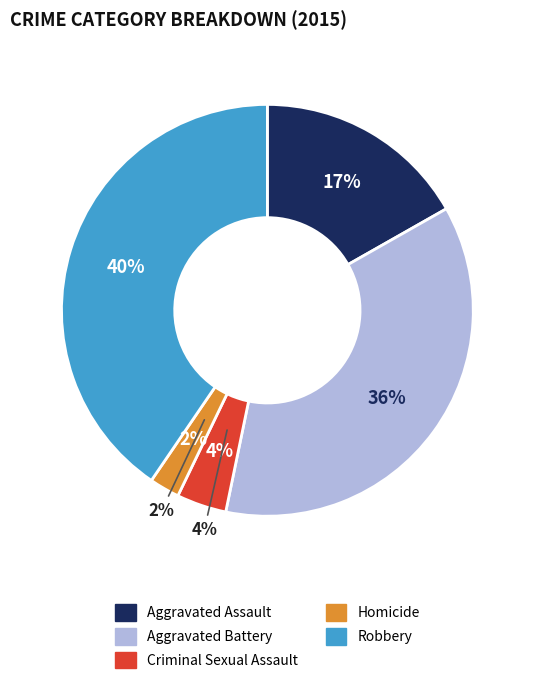

The Aggravated Assault slice represents 24% of the pie. True or false?

False